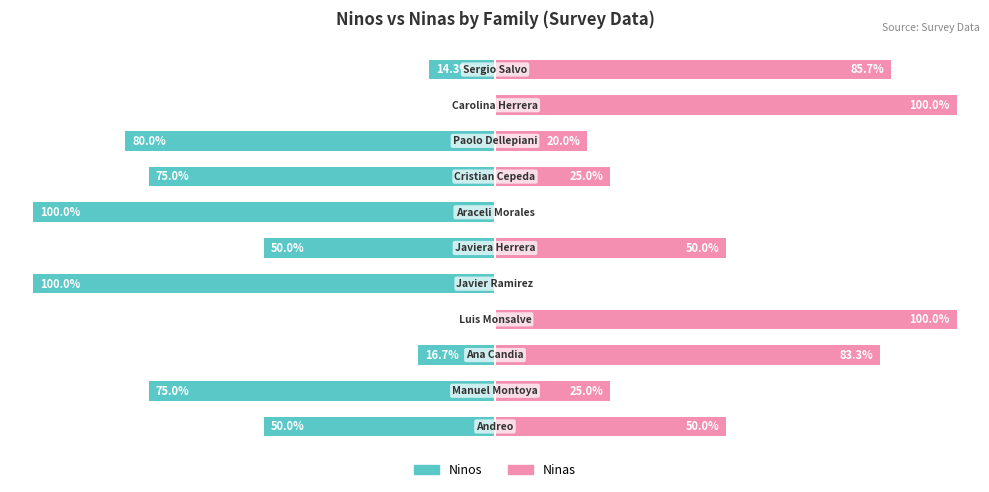

What is the value of the Ninos bar at the 1st from the left?

-50.0